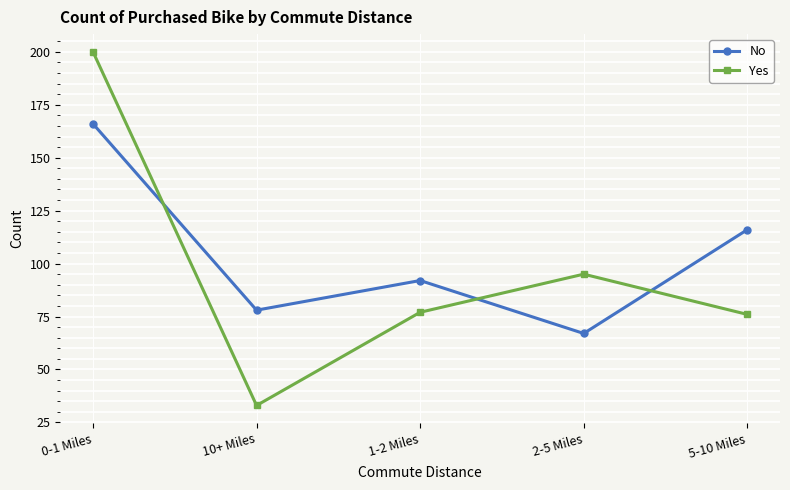

At which label does Yes reach its peak?

0-1 Miles